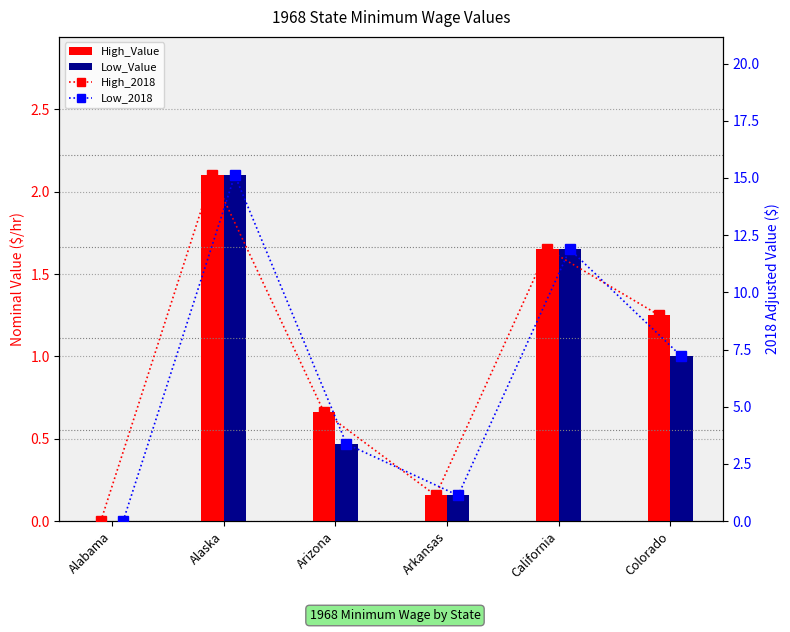

How many categories are shown in the chart?

6